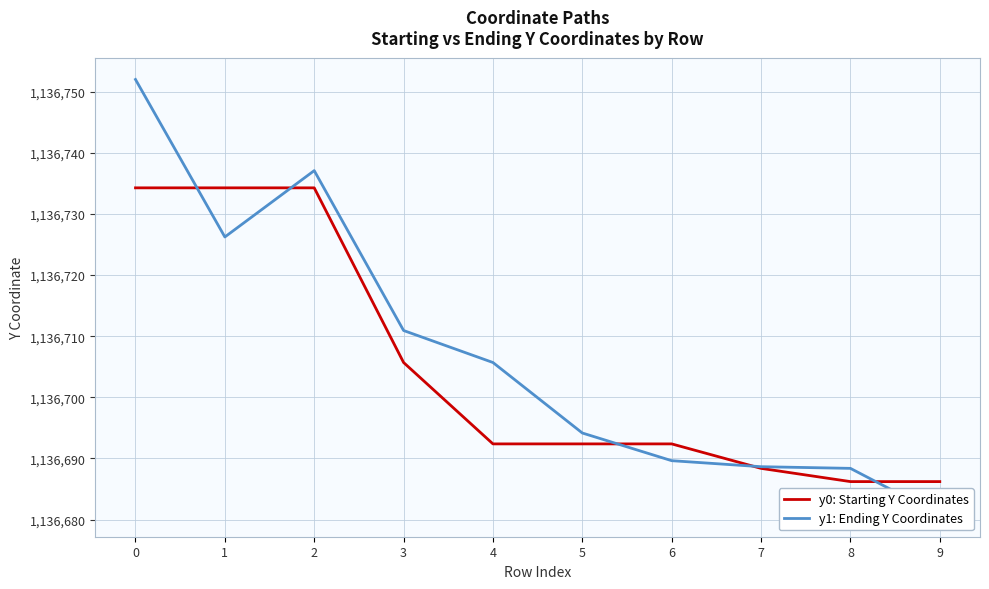

Rank the series by their average value, from highest to lowest.

y1: Ending Y Coordinates, y0: Starting Y Coordinates